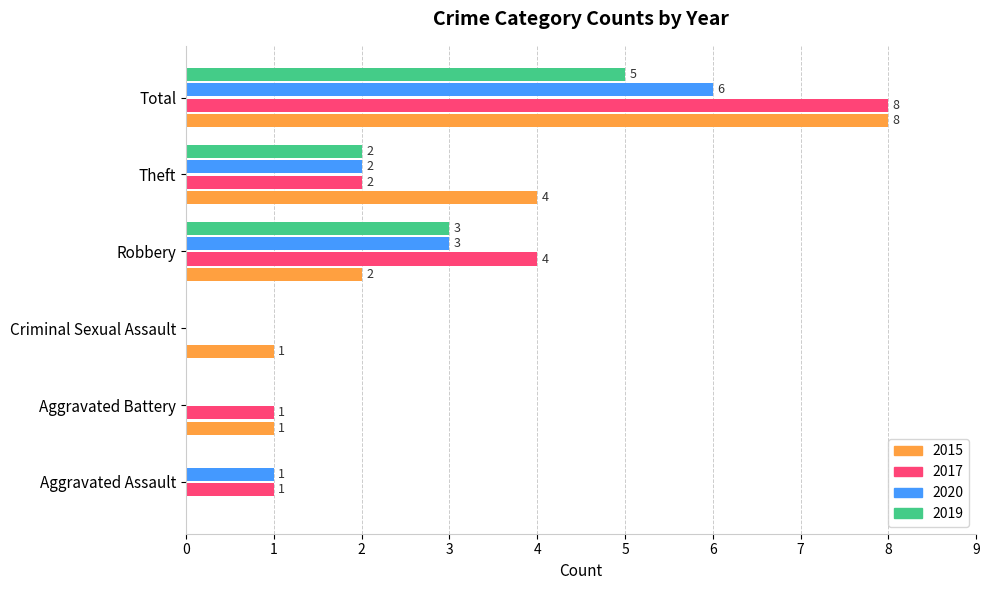

At which category is the sum across all series the highest?

Total